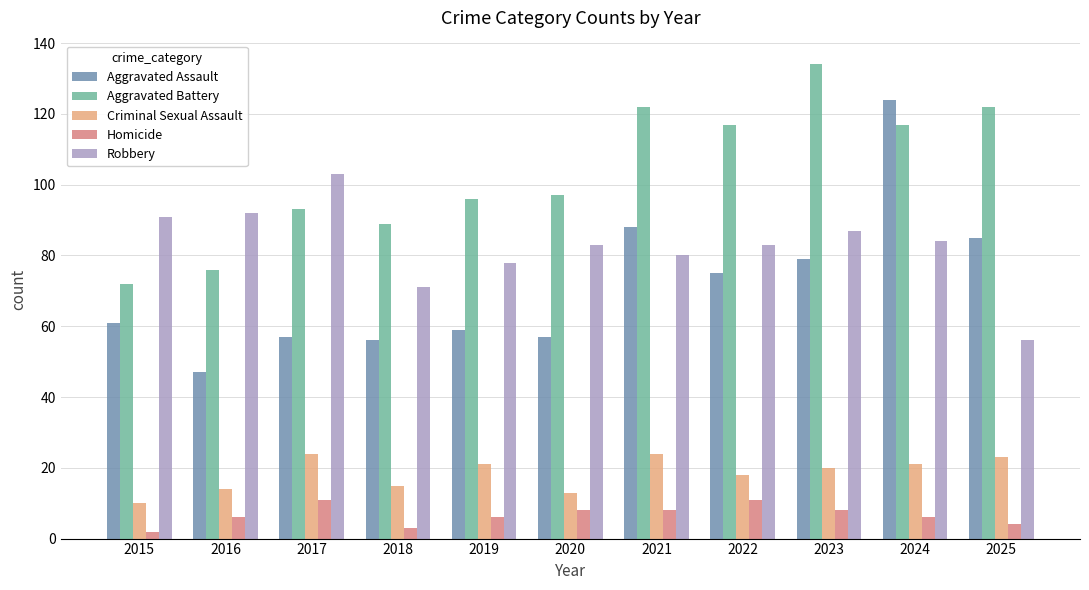

Reading left to right, extract all data points from this chart.

Aggravated Assault: 2015=61	2016=47	2017=57	2018=56	2019=59	2020=57	2021=88	2022=75	2023=79	2024=124	2025=85
Aggravated Battery: 2015=72	2016=76	2017=93	2018=89	2019=96	2020=97	2021=122	2022=117	2023=134	2024=117	2025=122
Criminal Sexual Assault: 2015=10	2016=14	2017=24	2018=15	2019=21	2020=13	2021=24	2022=18	2023=20	2024=21	2025=23
Homicide: 2015=2	2016=6	2017=11	2018=3	2019=6	2020=8	2021=8	2022=11	2023=8	2024=6	2025=4
Robbery: 2015=91	2016=92	2017=103	2018=71	2019=78	2020=83	2021=80	2022=83	2023=87	2024=84	2025=56